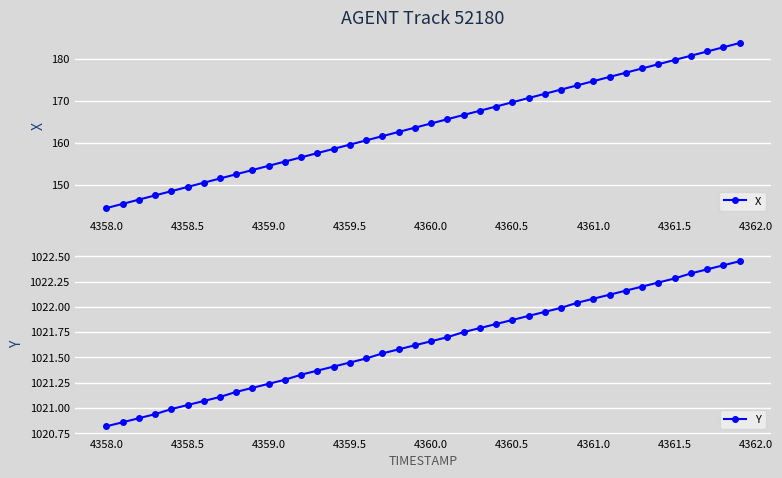

The value of X at 4361.5 is 42.2. True or false?

False